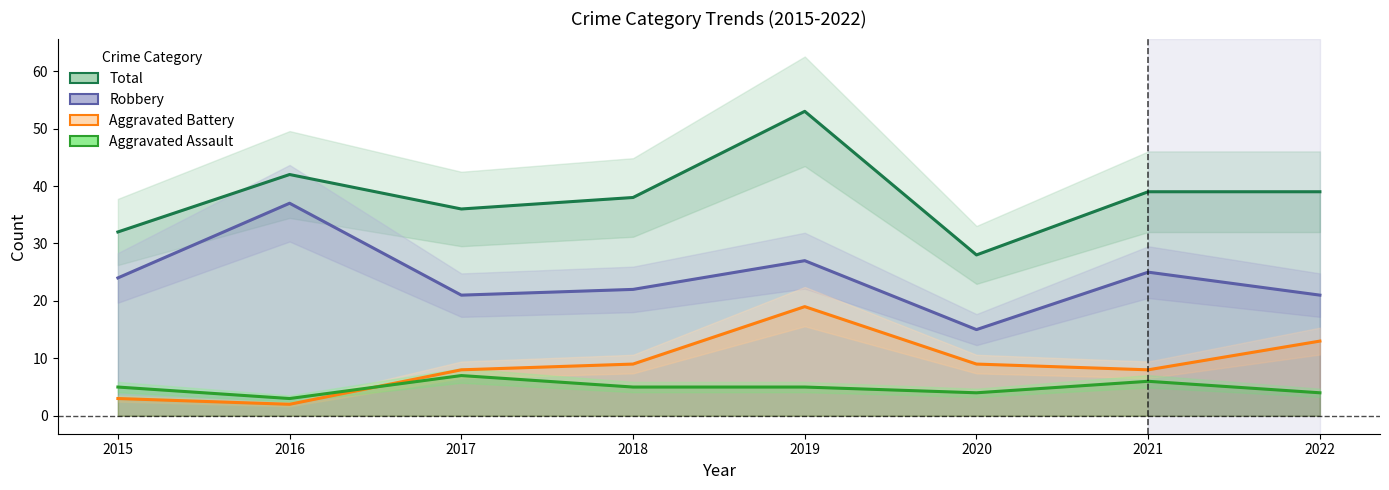

Is the value of Aggravated Battery at 2018 greater than the value of Total at 2016?

No